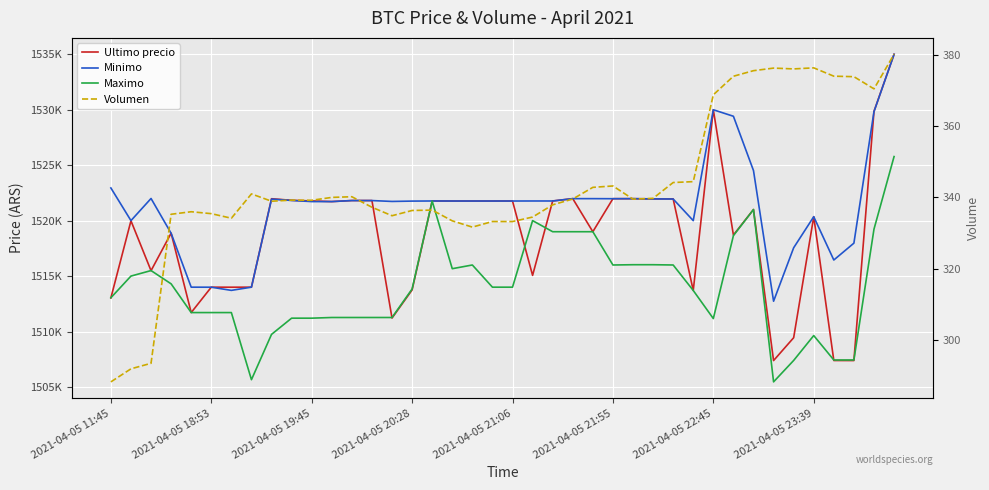

Which series changed the most between 2021-04-05 20:28 and 12?

Maximo